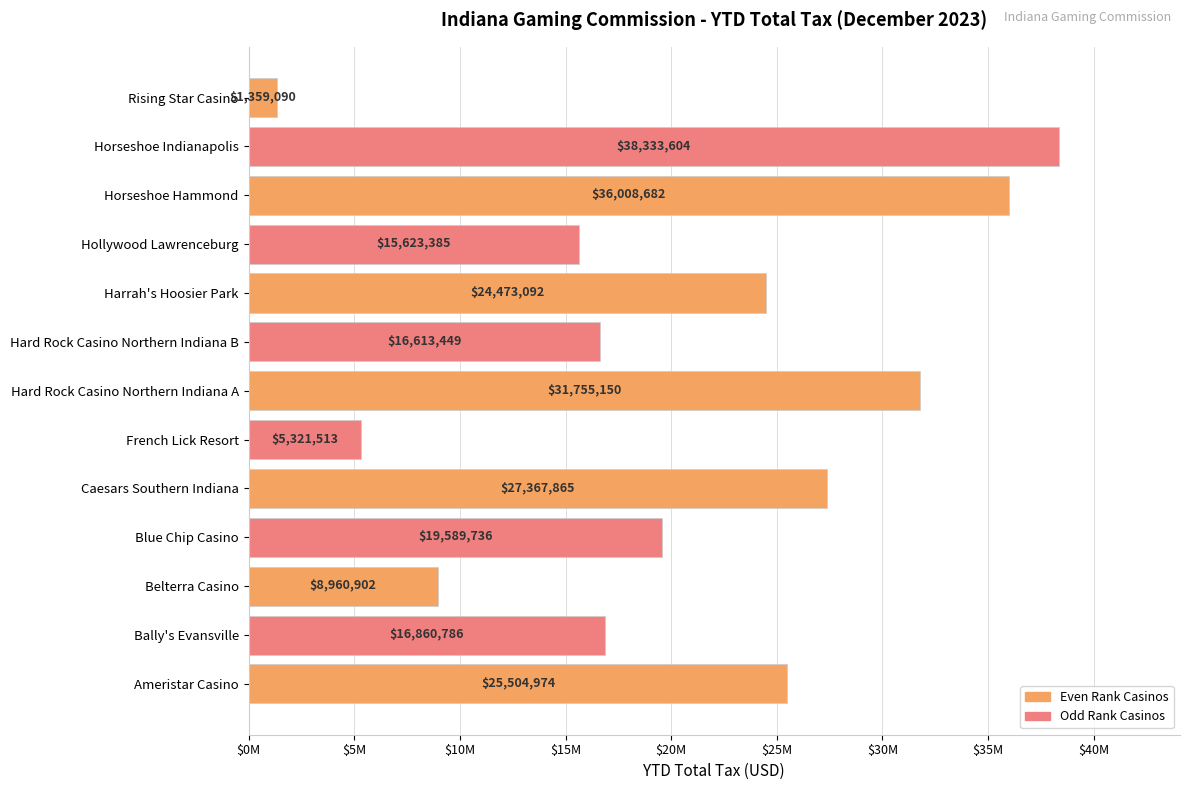

Are the bars horizontal?

Yes